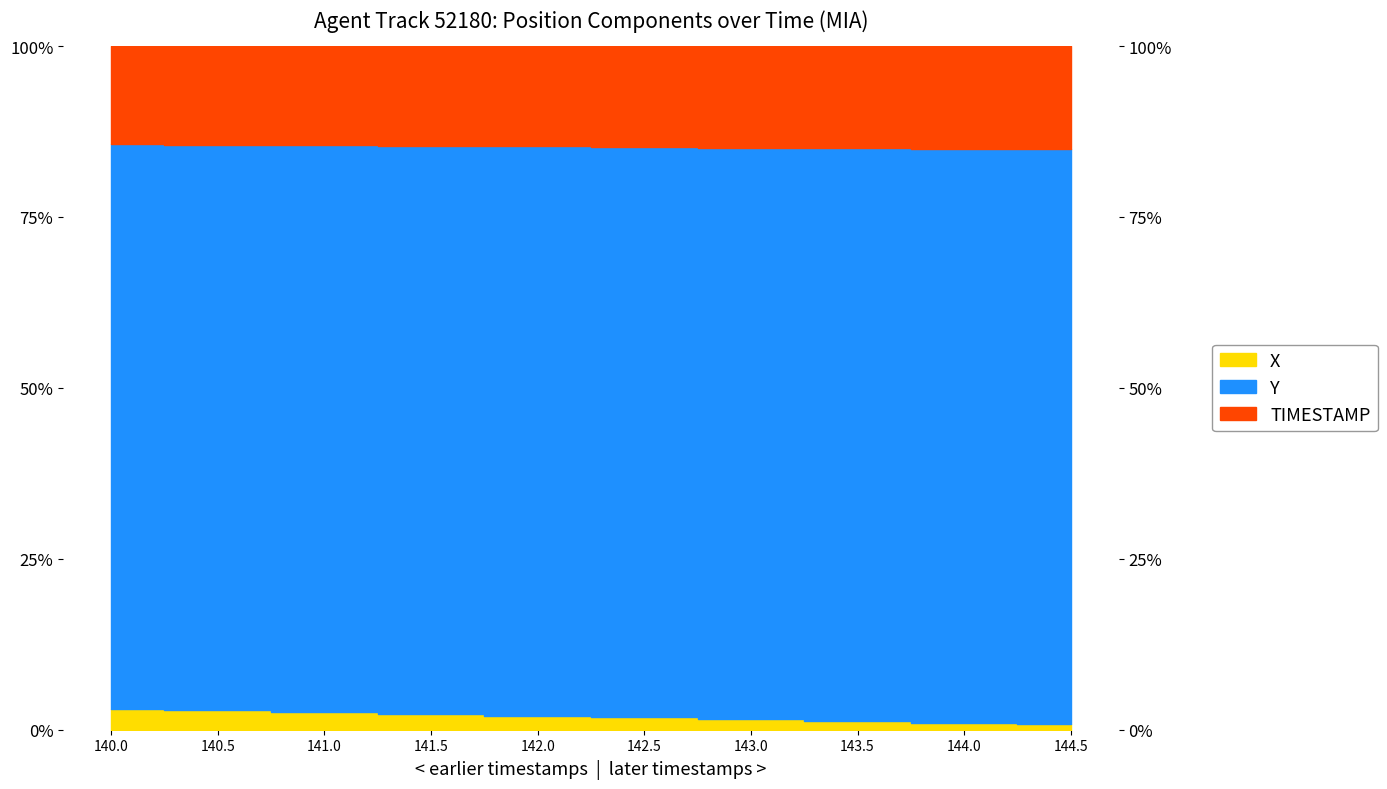

Count the Y values in the range 0 to 1.

10